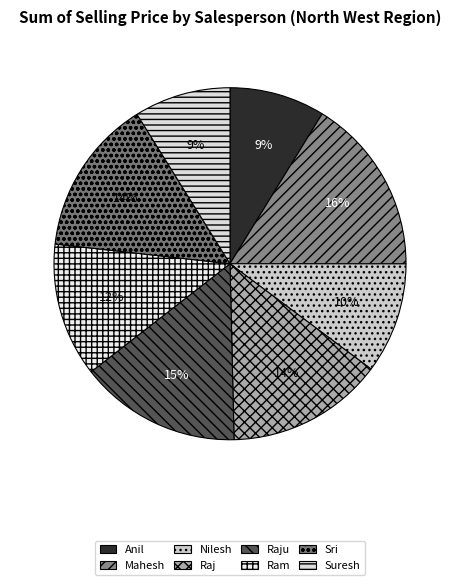

Do Nilesh and Raju together represent more than half of the pie?

No